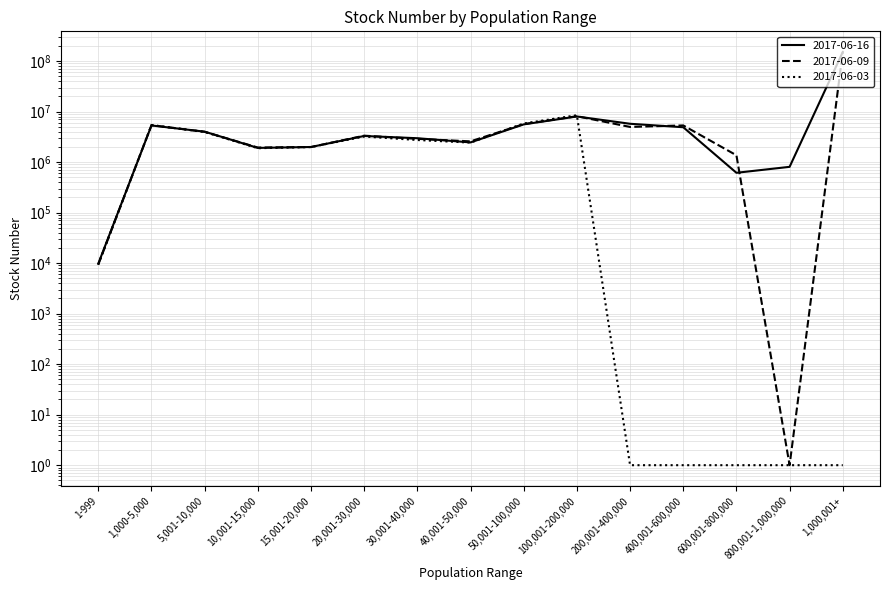

Reading right to left, transcribe all the data shown in this chart.

stock_20170616: 1,000,001+=151775000	800,001-1,000,000=808000	600,001-800,000=616000	400,001-600,000=4916000	200,001-400,000=5755634	100,001-200,000=8025000	50,001-100,000=5599000	40,001-50,000=2462000	30,001-40,000=2978000	20,001-30,000=3300430	15,001-20,000=1996000	10,001-15,000=1915407	5,001-10,000=4015000	1,000-5,000=5327755	1-999=9774
stock_20170609: 1,000,001+=151855000	800,001-1,000,000=1	600,001-800,000=1369000	400,001-600,000=5338000	200,001-400,000=4981634	100,001-200,000=8124000	50,001-100,000=5668000	40,001-50,000=2583000	30,001-40,000=2895000	20,001-30,000=3346430	15,001-20,000=1992000	10,001-15,000=1947407	5,001-10,000=3991000	1,000-5,000=5399135	1-999=9394
stock_20170603: 1,000,001+=1	800,001-1,000,000=1	600,001-800,000=1	400,001-600,000=1	200,001-400,000=1	100,001-200,000=8501134	50,001-100,000=5834000	40,001-50,000=2439000	30,001-40,000=2745000	20,001-30,000=3217393	15,001-20,000=1997000	10,001-15,000=1888407	5,001-10,000=3959000	1,000-5,000=5434121	1-999=9445